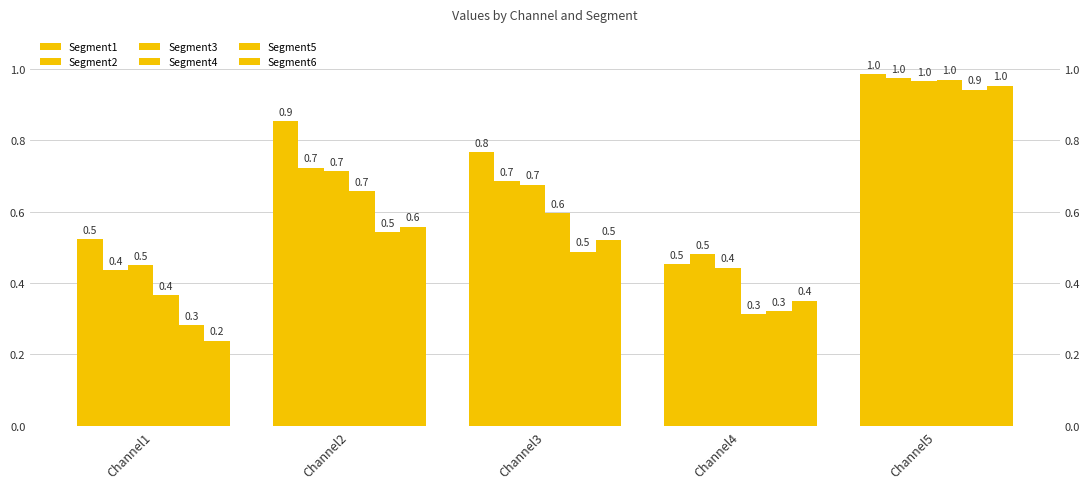

What are all the series names shown in the legend?

Segment1, Segment2, Segment3, Segment4, Segment5, Segment6